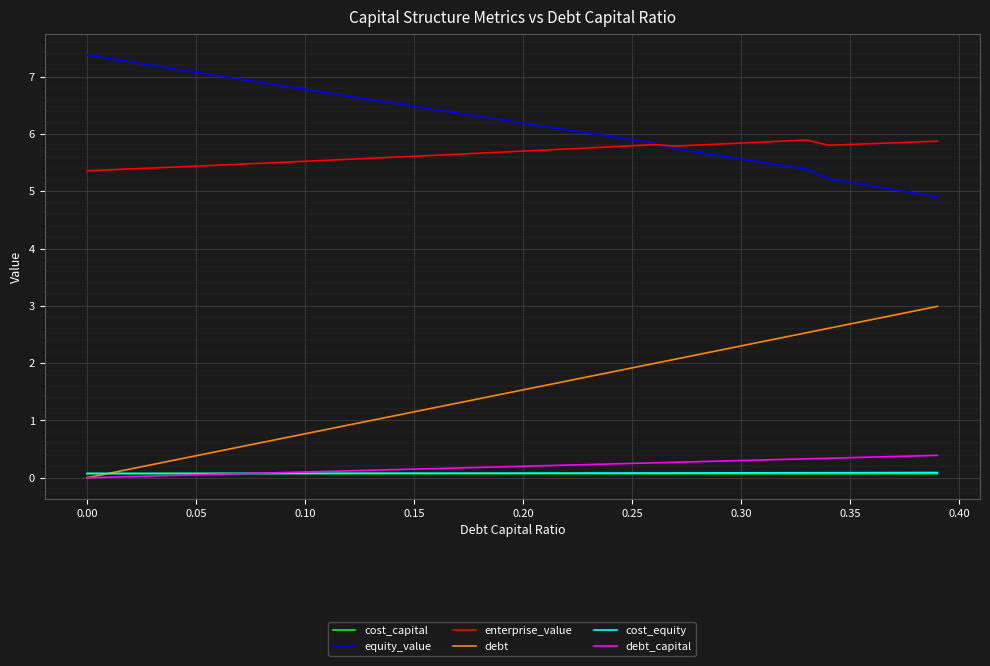

What is the maximum value shown in the chart?

7.4